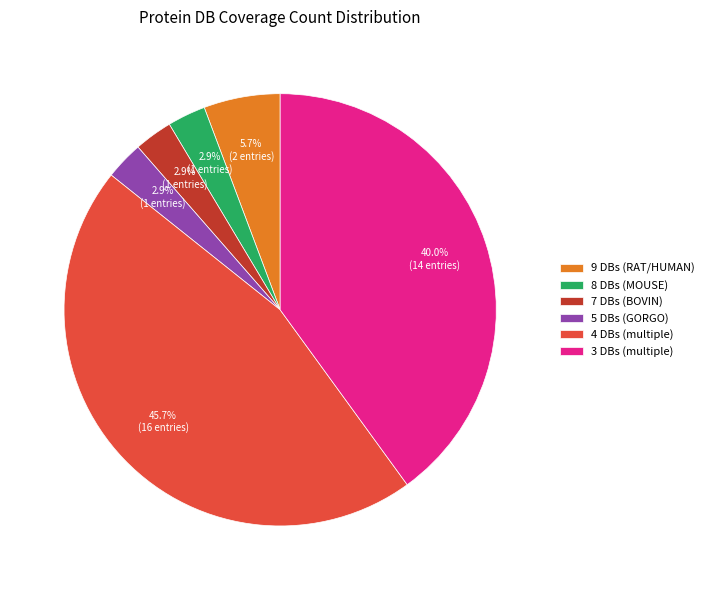

Which category has the biggest portion of the pie?

4 DBs (multiple)